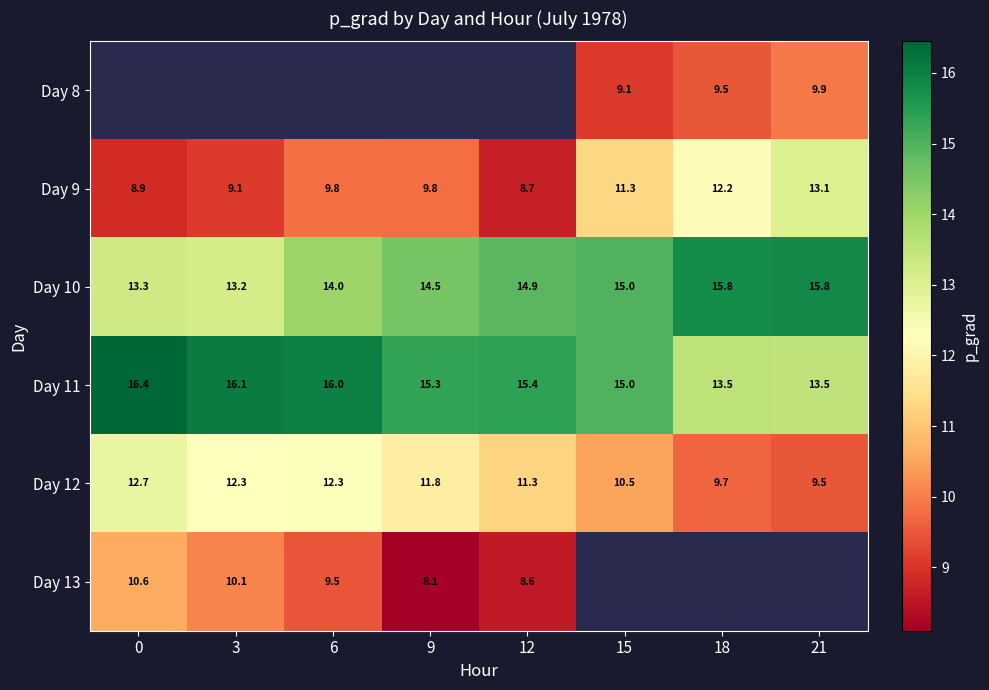

Is it true that Day 11 equals 9.3 at 9?

False